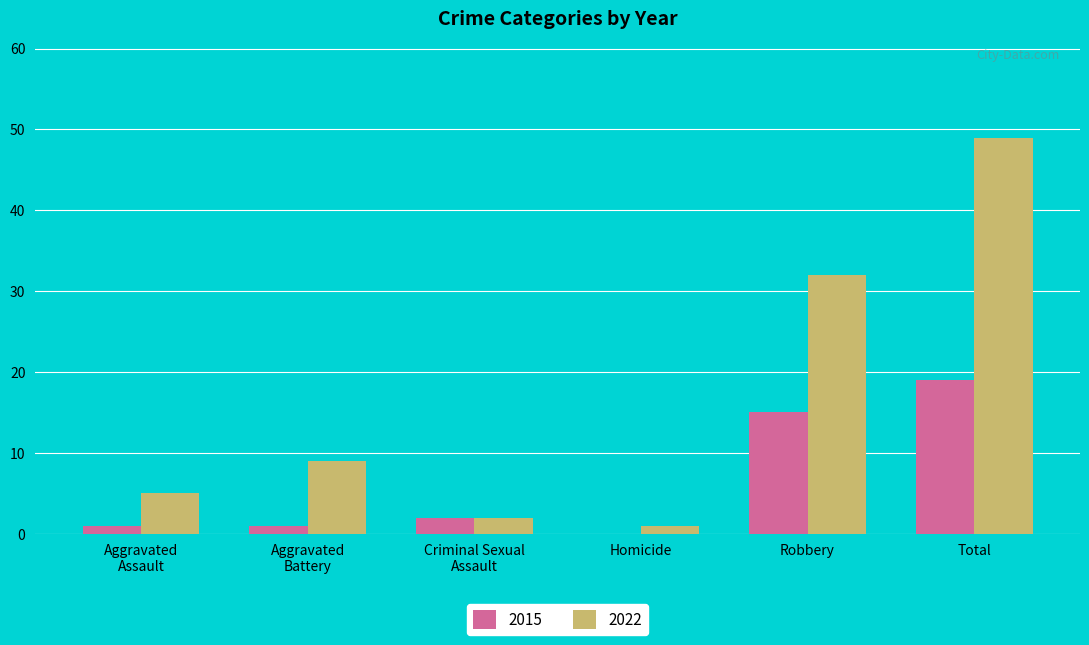

True or false: 2022 has a value of 15 at Aggravated
Battery.

False